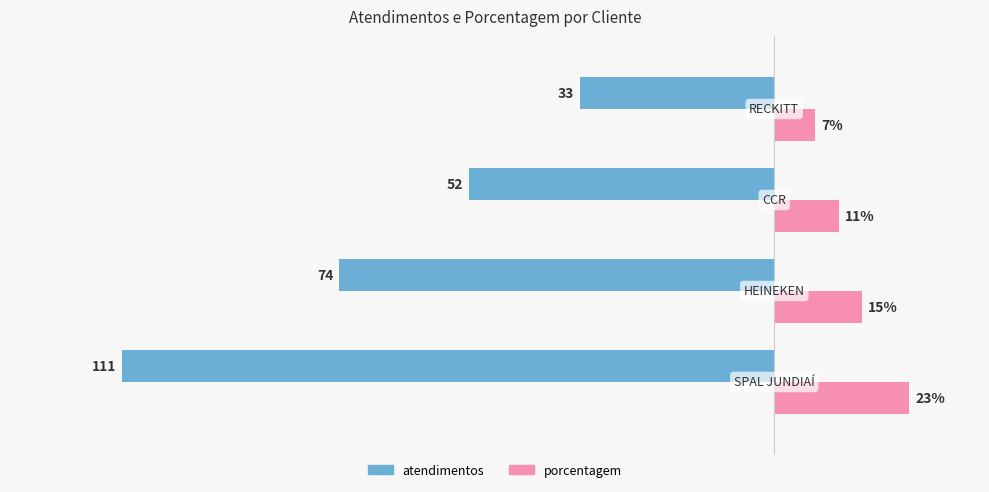

Which series has the widest spread of values?

atendimentos